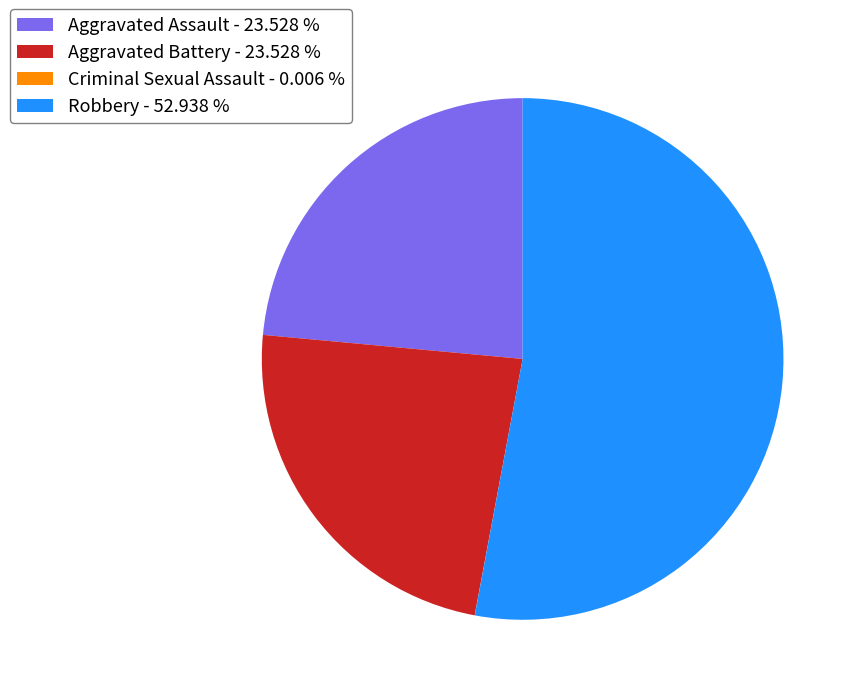

Is Robbery - 52.938 % the majority of the pie?

Yes